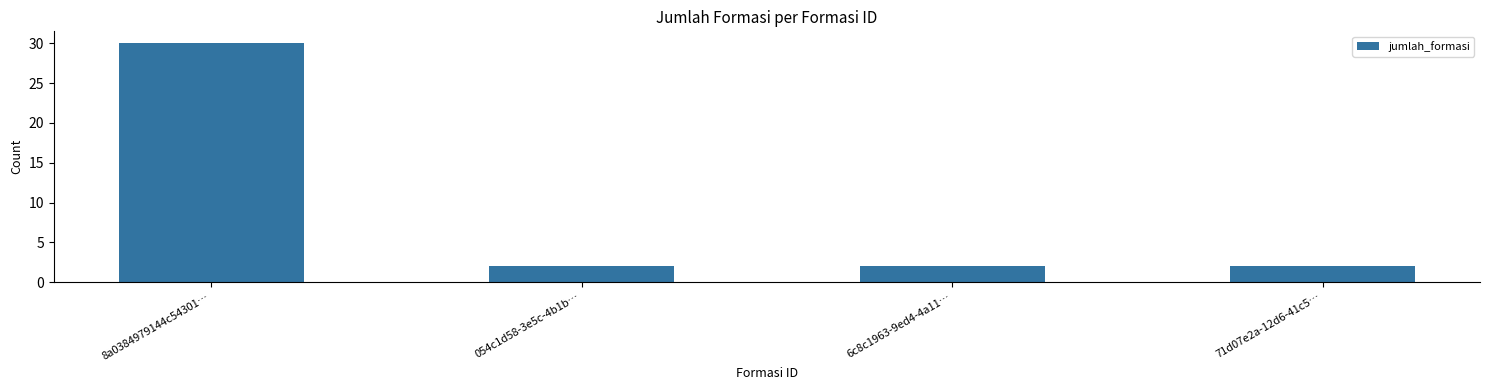

Is it true that the value at 71d07e2a-12d6-41c5… is 2?

True